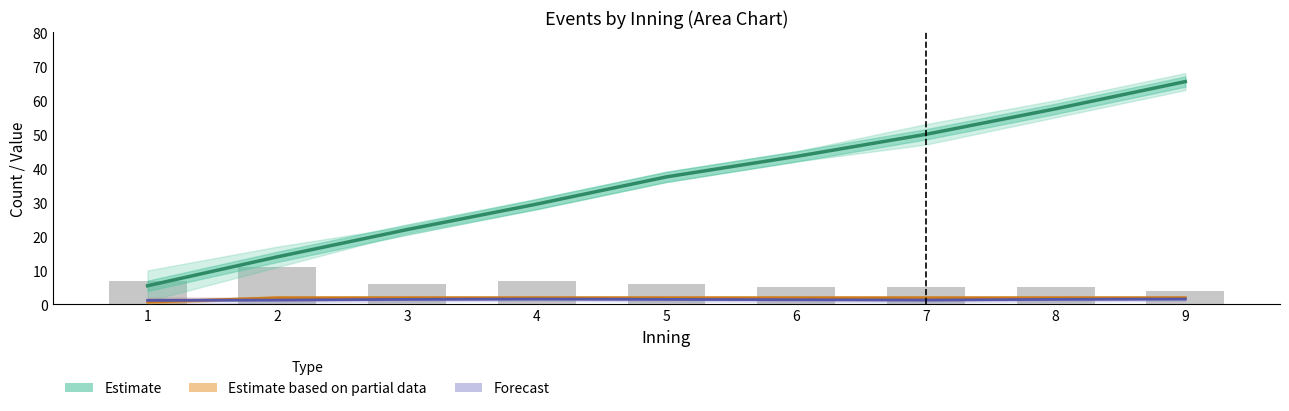

Reading left to right, what are all the values shown in this chart?

Estimate: 1=5.5	2=14.0	3=22.0	4=29.5	5=37.5	6=43.5	7=50.0	8=57.5	9=65.5
Estimate based on partial data: 1=0.7	2=2.0	3=2.0	4=2.0	5=2.0	6=2.0	7=2.0	8=2.0	9=2.0
Forecast: 1=1.2	2=1.3	3=1.5	4=1.6	5=1.5	6=1.4	7=1.3	8=1.5	9=1.6